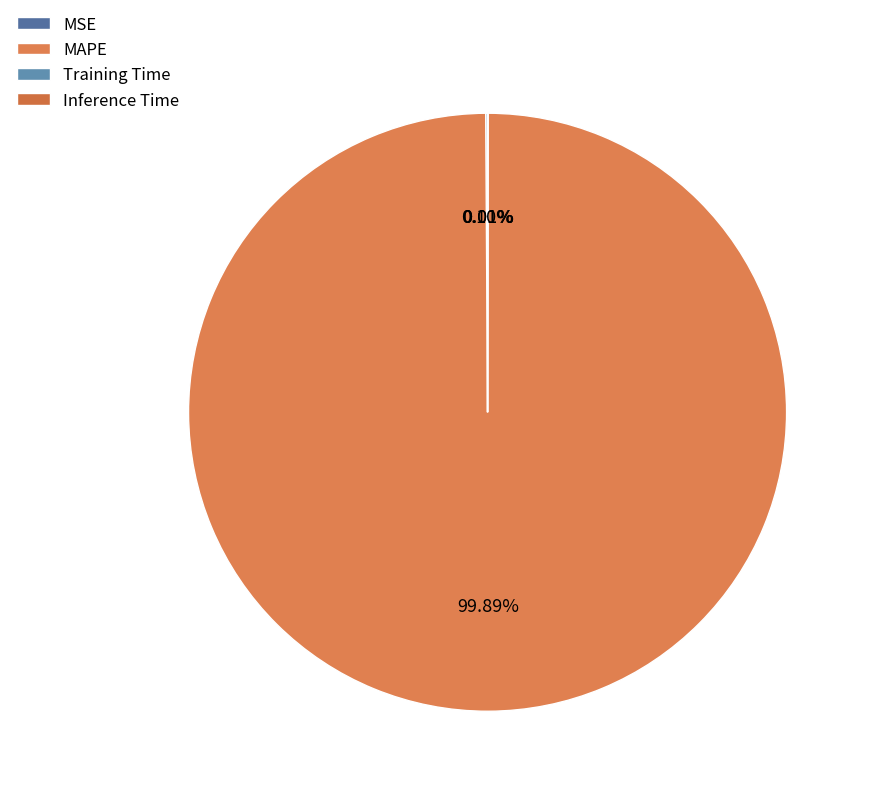

Combined, what portion of the pie is MAPE and Inference Time?

99.9%